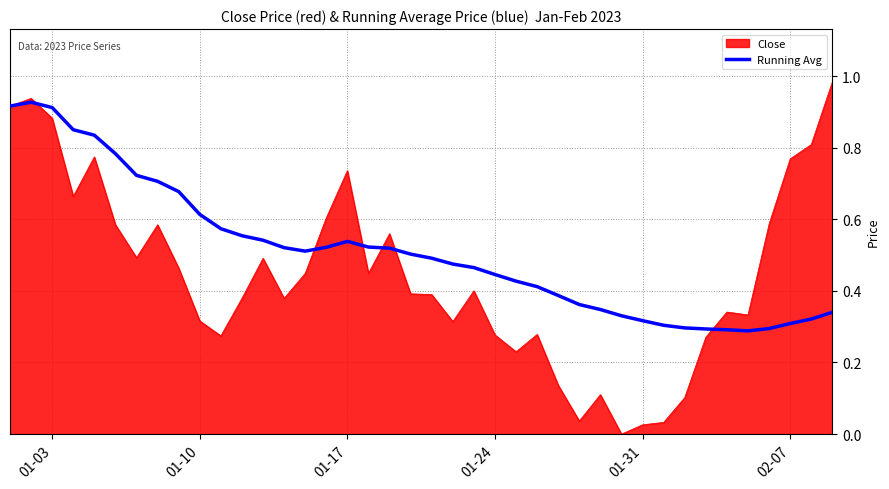

Which series has the largest total across all categories?

Running Avg